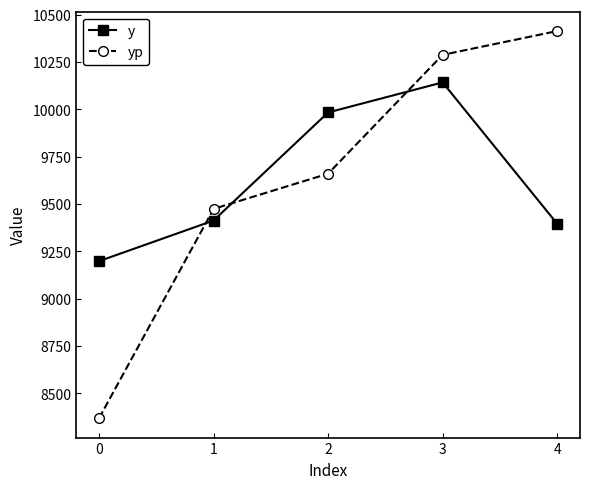

How many values in the yp series exceed 9660?

3